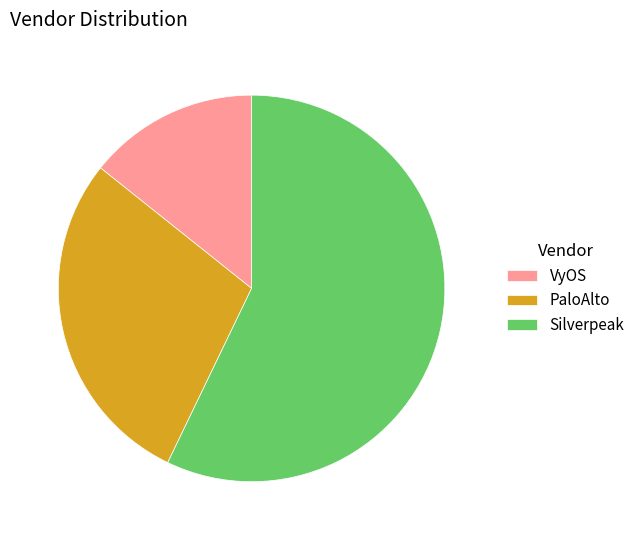

Between Silverpeak and PaloAlto, which is larger?

Silverpeak